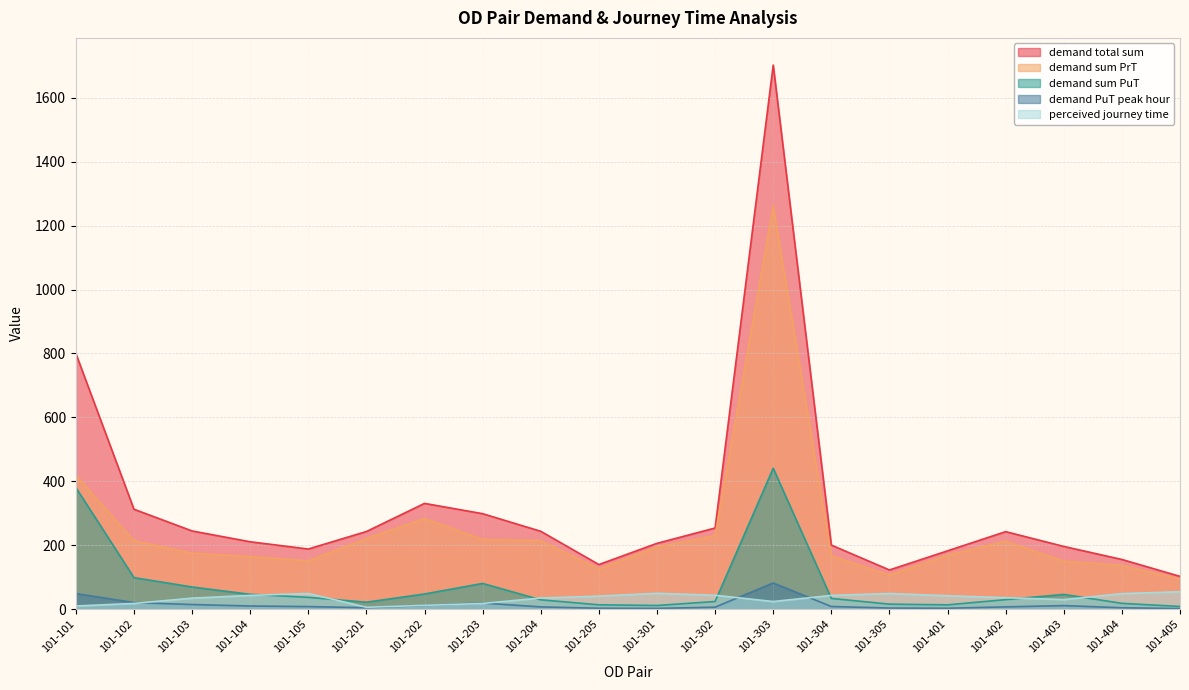

Which category has the lowest value across all series?

101-405